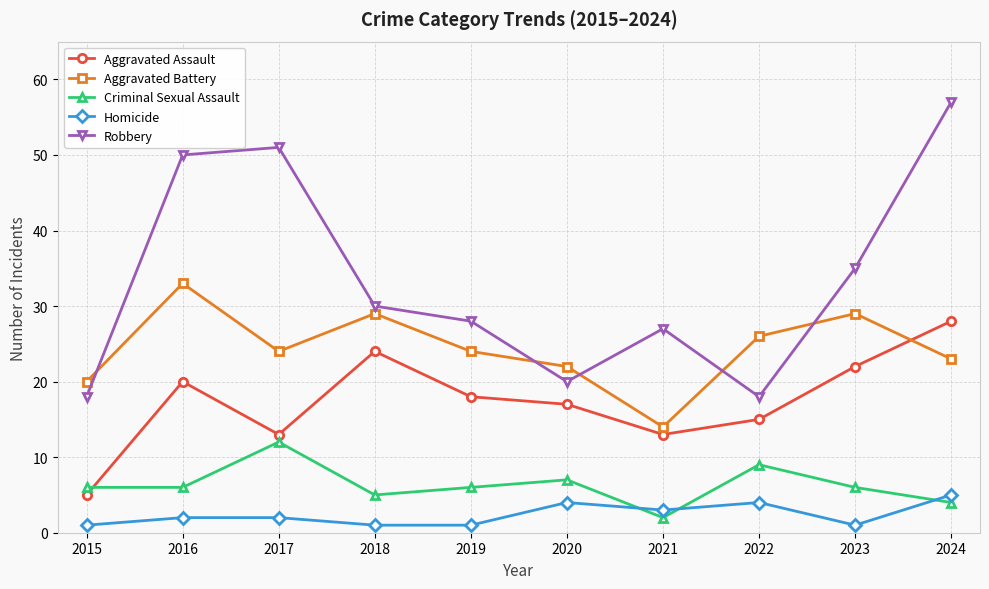

The value of Aggravated Battery at 2018 is 29. True or false?

True